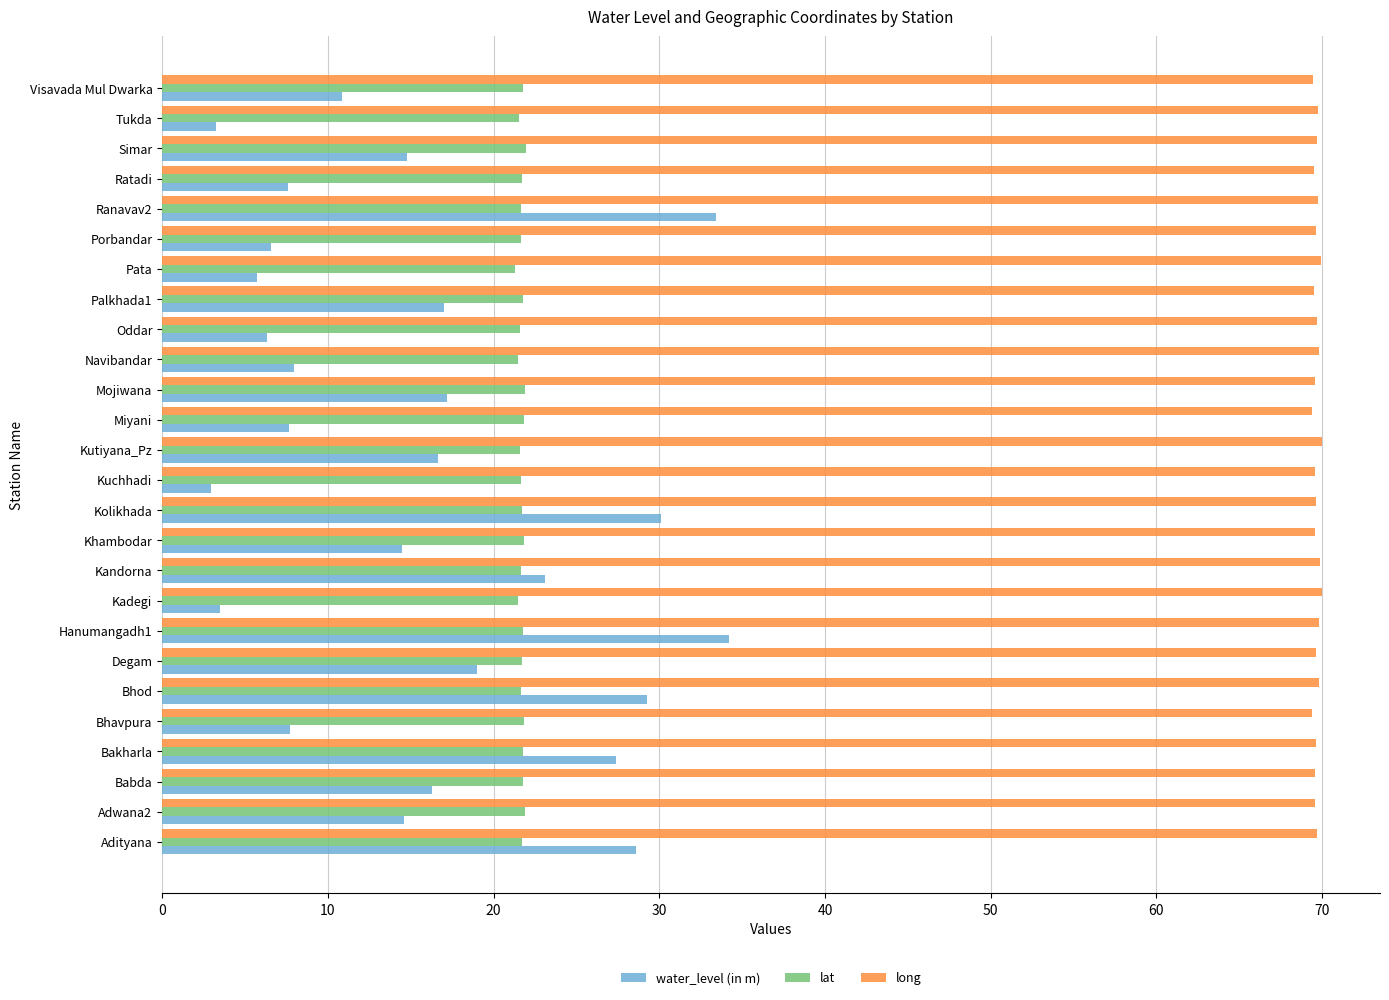

Is the value of water_level (in m) at Kolikhada greater than the value of long at Pata?

No